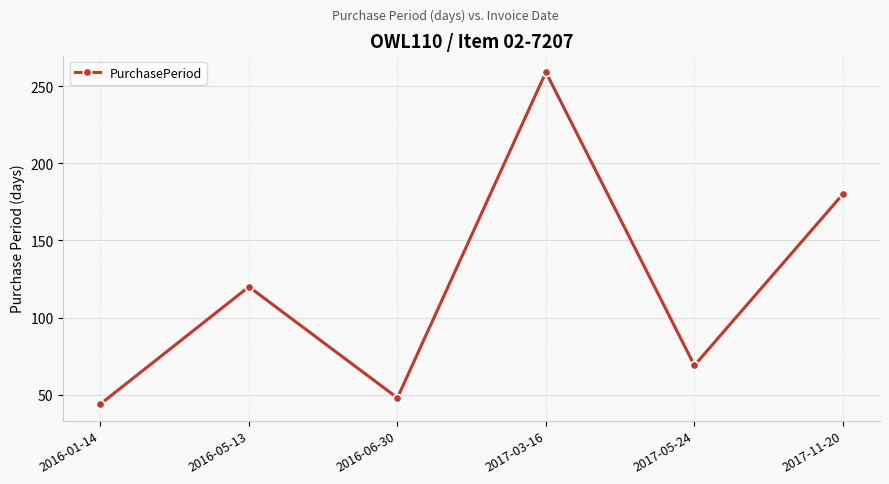

What is the difference between the values at 2016-01-14 and 2016-06-30?

4